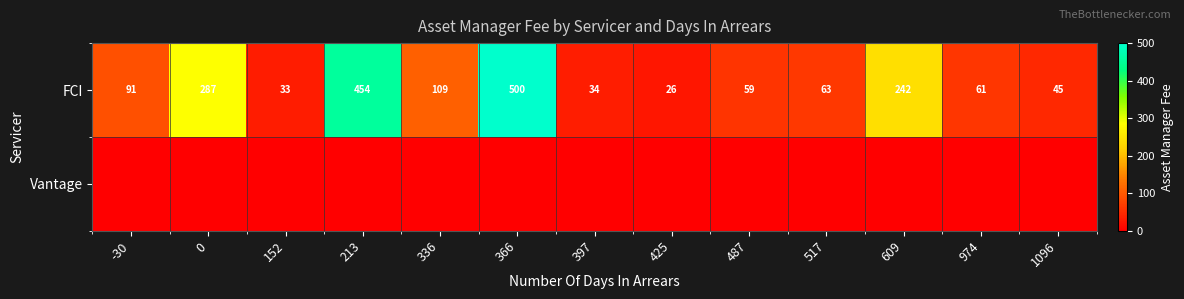

List the labels in order of FCI value, smallest first.

425, 152, 397, 1096, 487, 974, 517, -30, 336, 609, 0, 213, 366